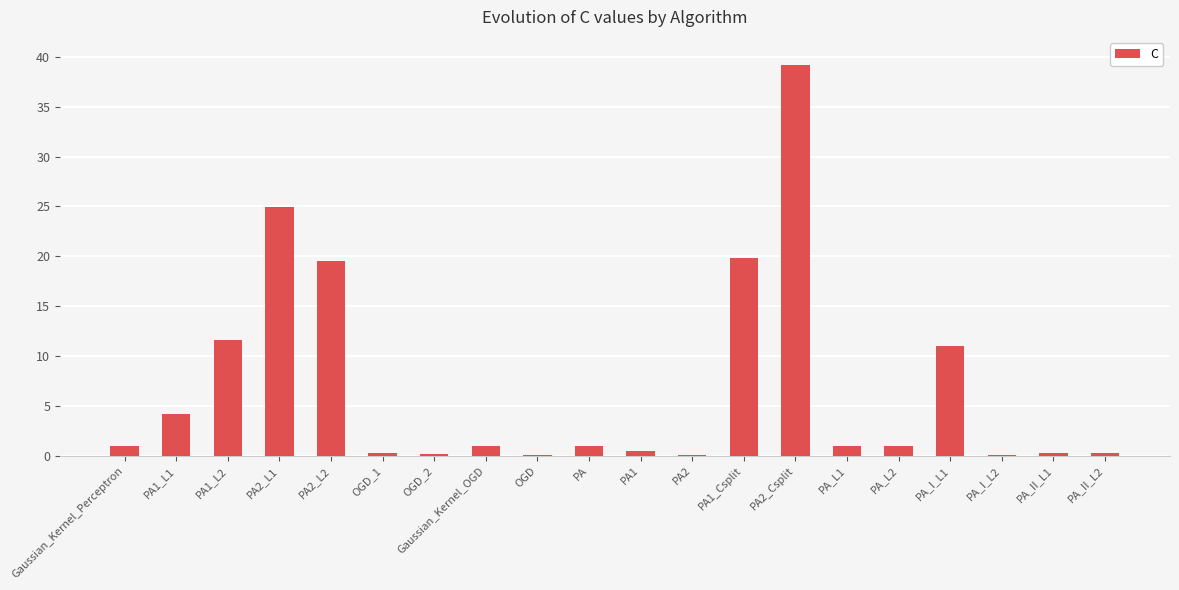

The value at PA1_L2 is 3.6. True or false?

False